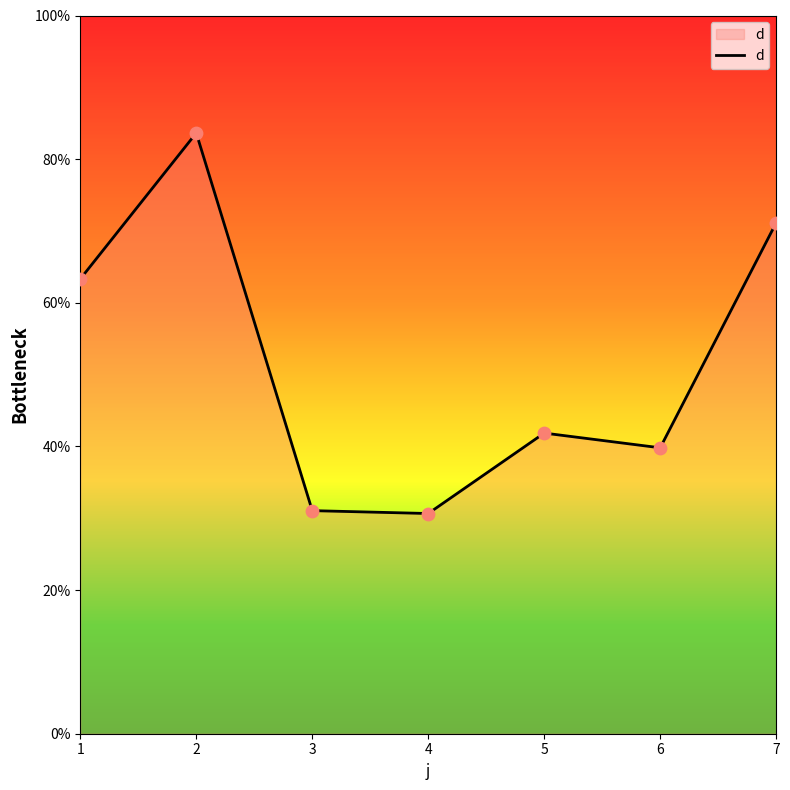

What is the ratio of the value at 4 to the value at 7?

0.4